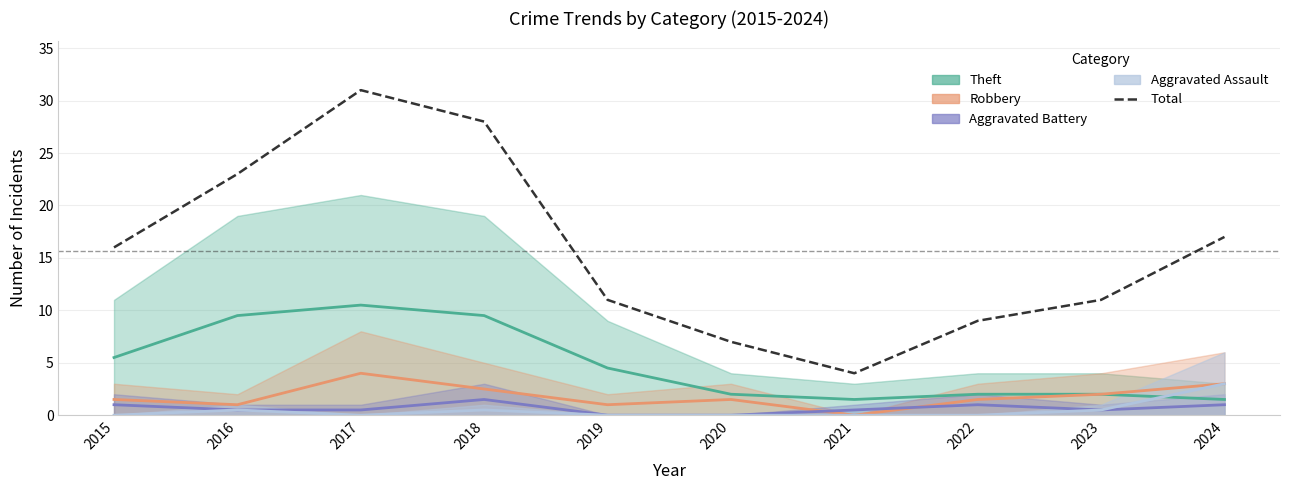

What is the change in value from 2021 to 2022?

+5